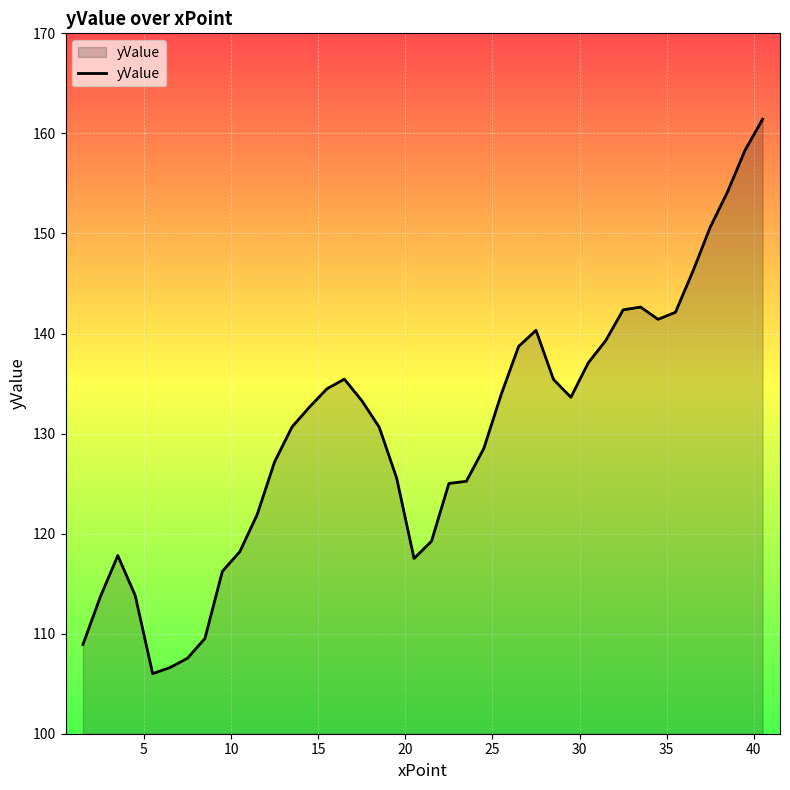

What is the smallest value displayed?

106.0